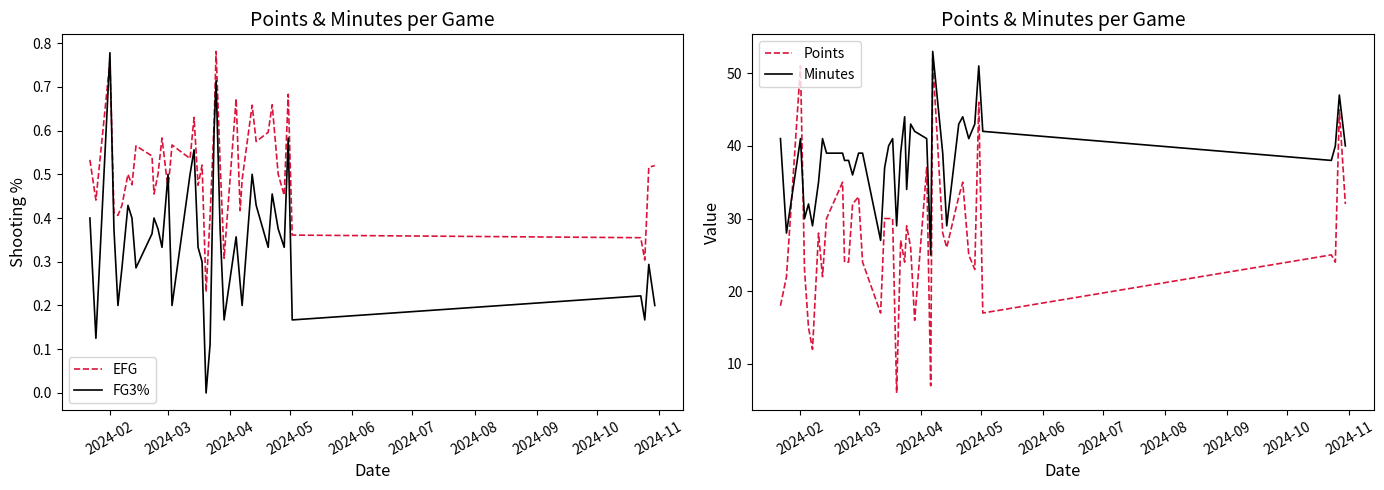

Is it true that FG3% equals 0.3 at 2024-03?

False